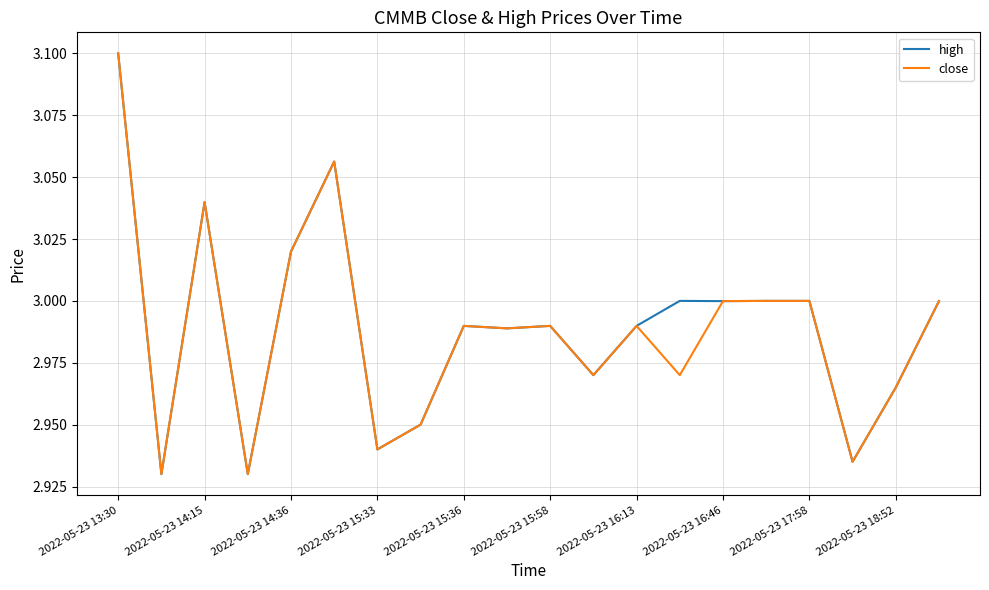

How many lines are shown in the chart?

2